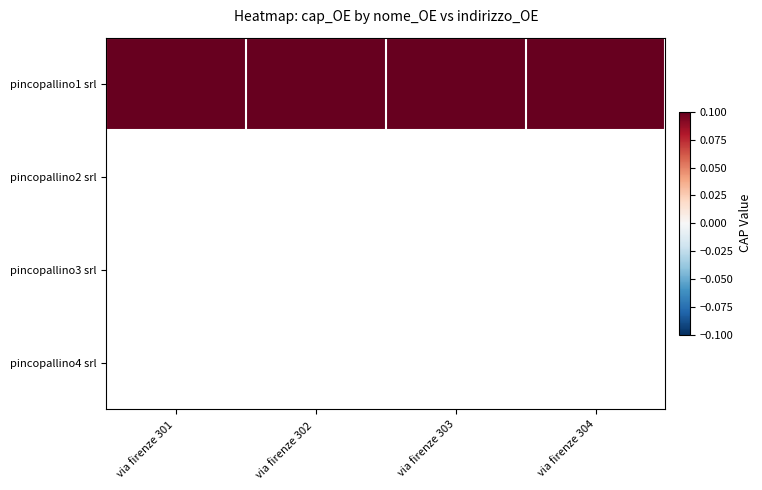

Which series has the widest spread of values?

pincopallino1 srl